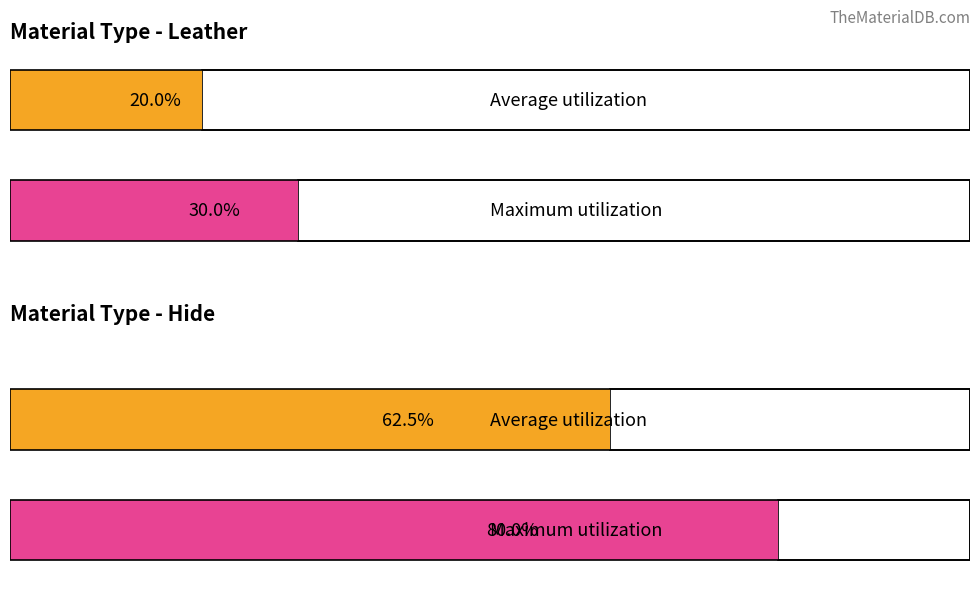

Are the bars horizontal?

Yes